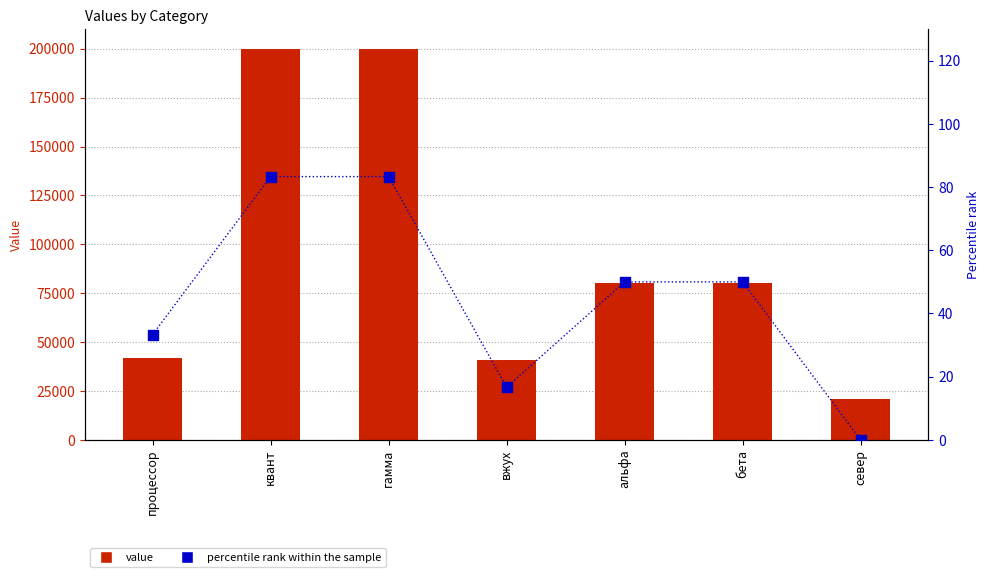

Which series has the widest spread of Y values?

col_1